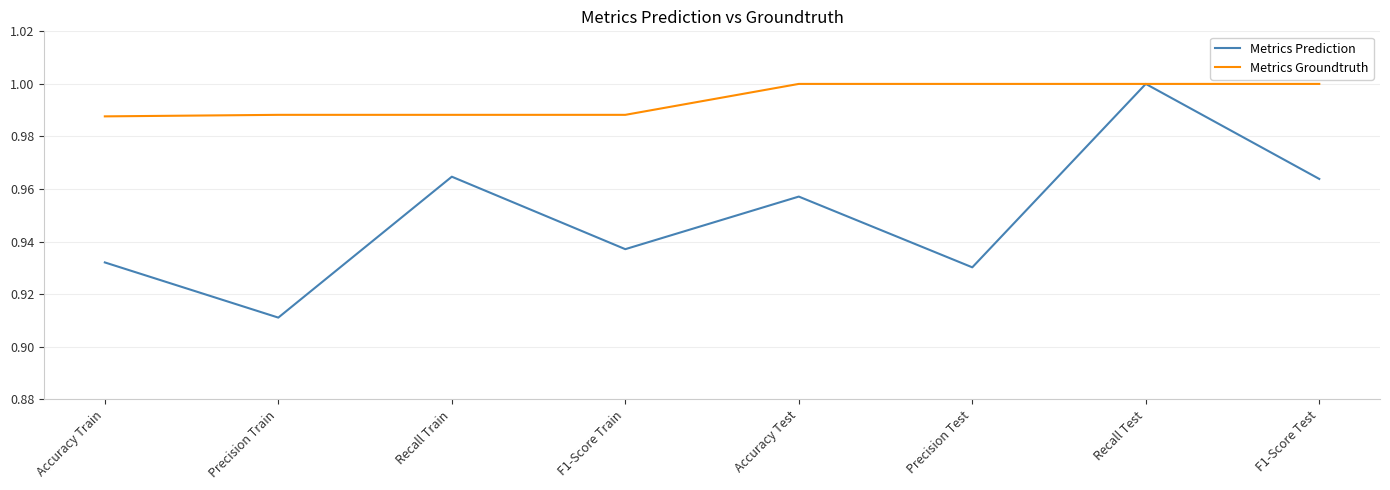

What position from the left is Recall Test?

7